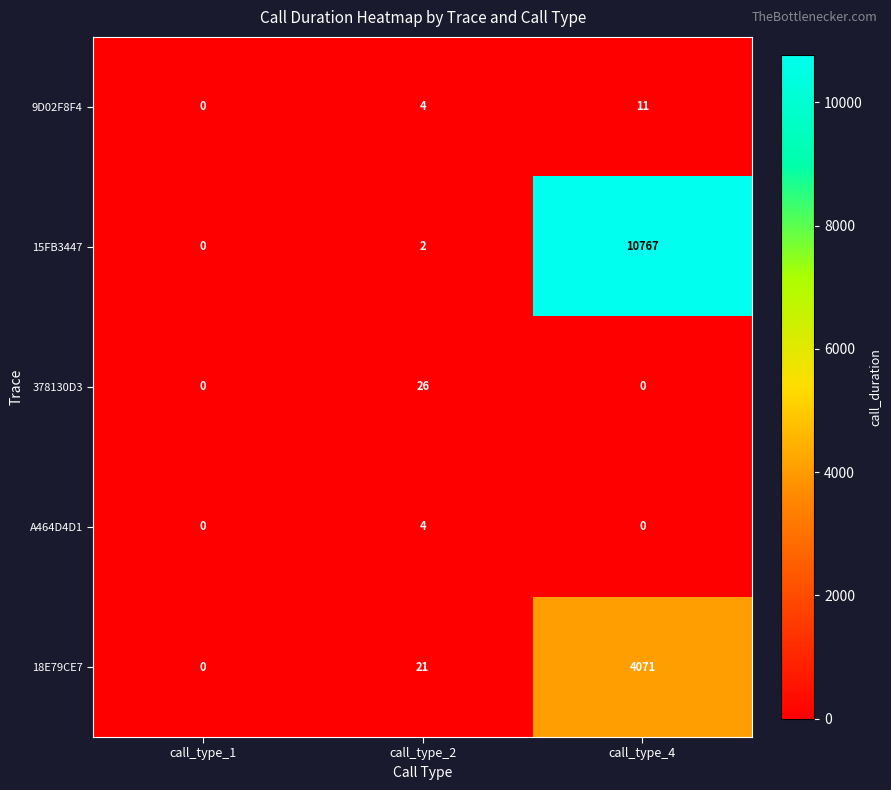

Count the number of categories in the chart.

3